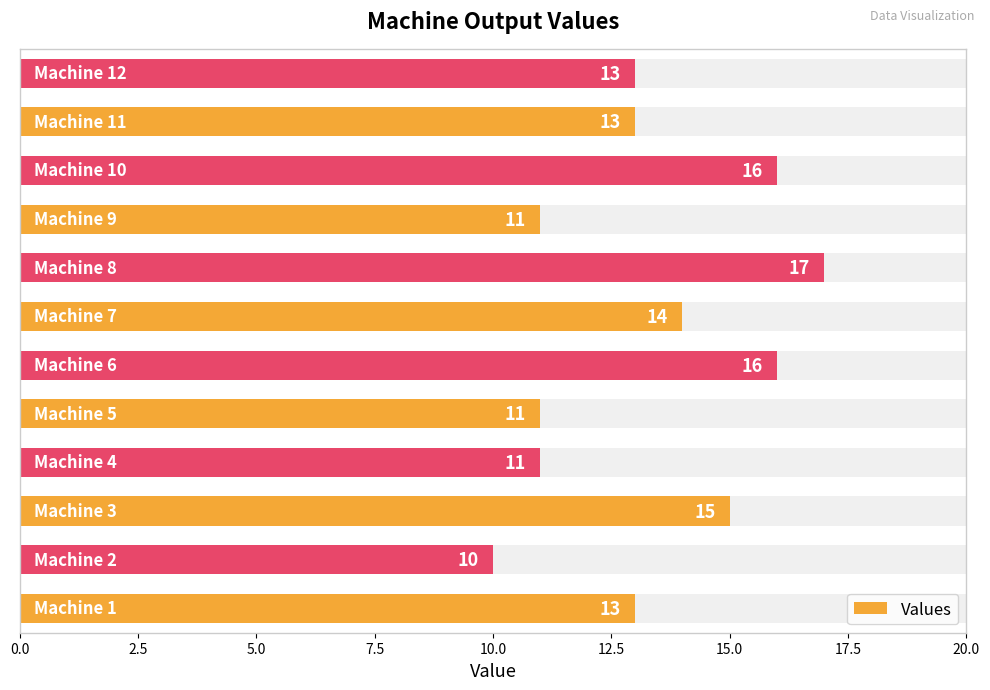

How many categories are shown in the chart?

12